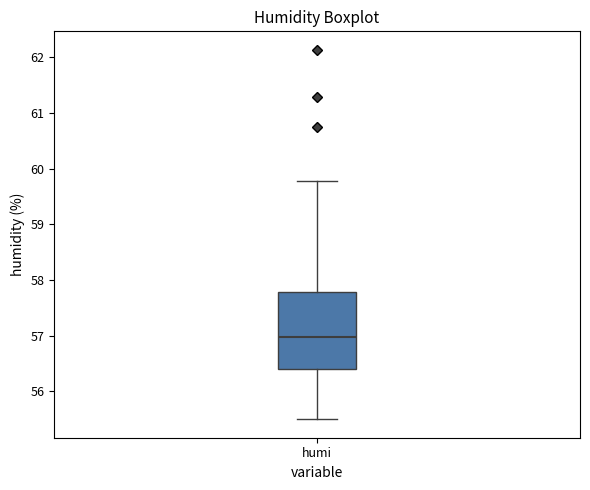

Where is the lower edge of the box for humi on the y-axis? The values are not printed on the chart, so give them approximately, as read against the axis.

56.4